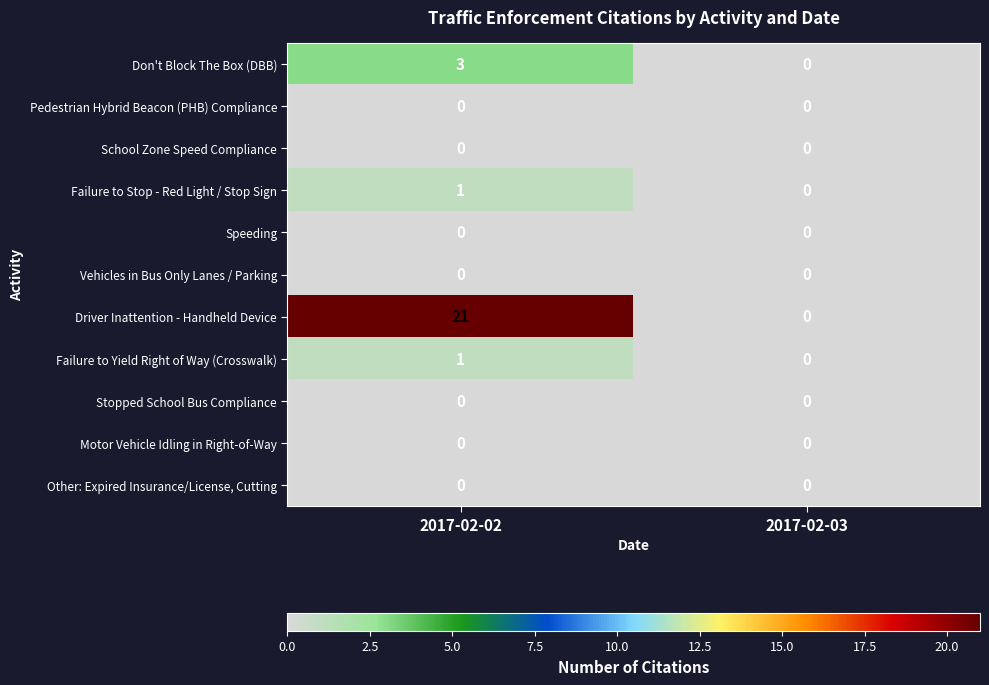

Rank the categories by Don't Block The Box (DBB) value from highest to lowest.

2017-02-02, 2017-02-03